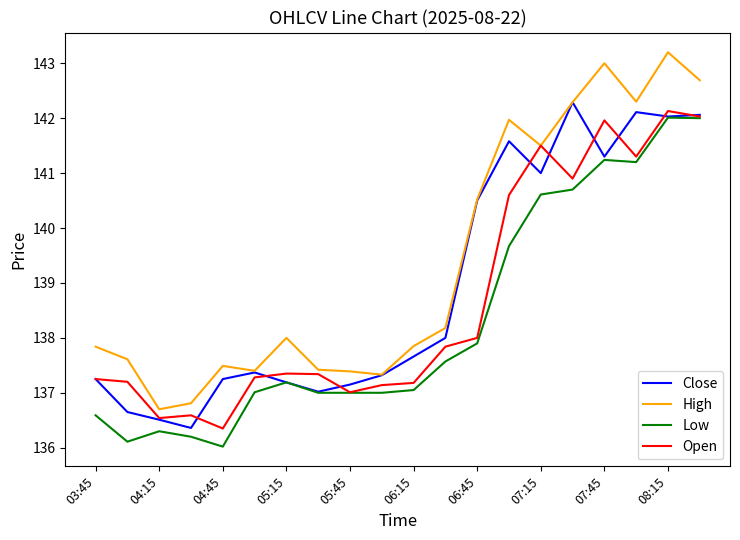

In Close, how many points are lower than both neighbors (excluding endpoints)?

5